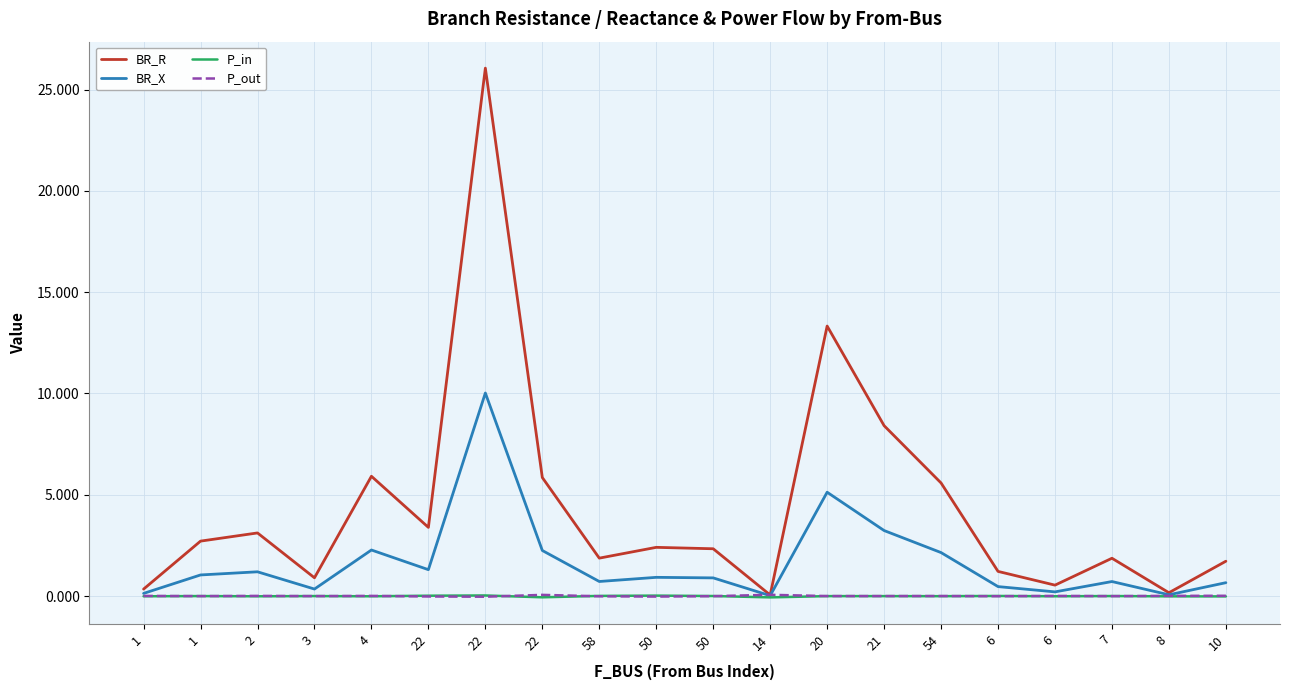

True or false: P_out has more than 1 points higher than both neighbors.

True